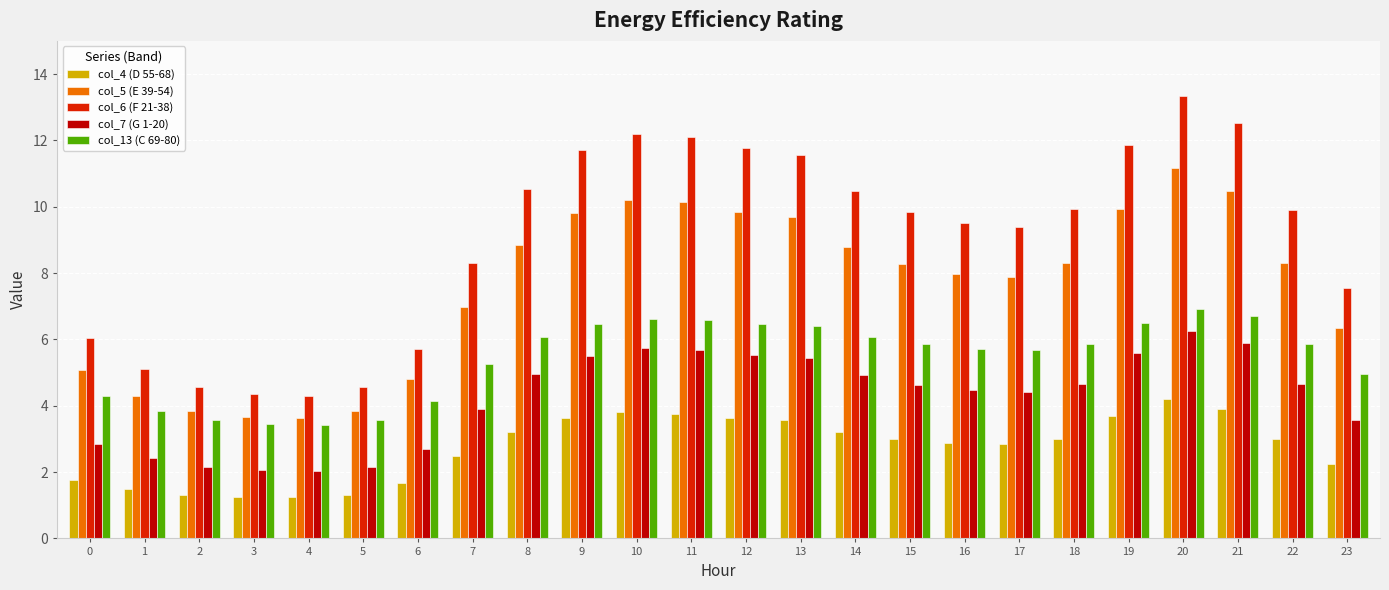

What is the difference between the maximum and minimum values in the col_13 (C 69-80) series?

3.5